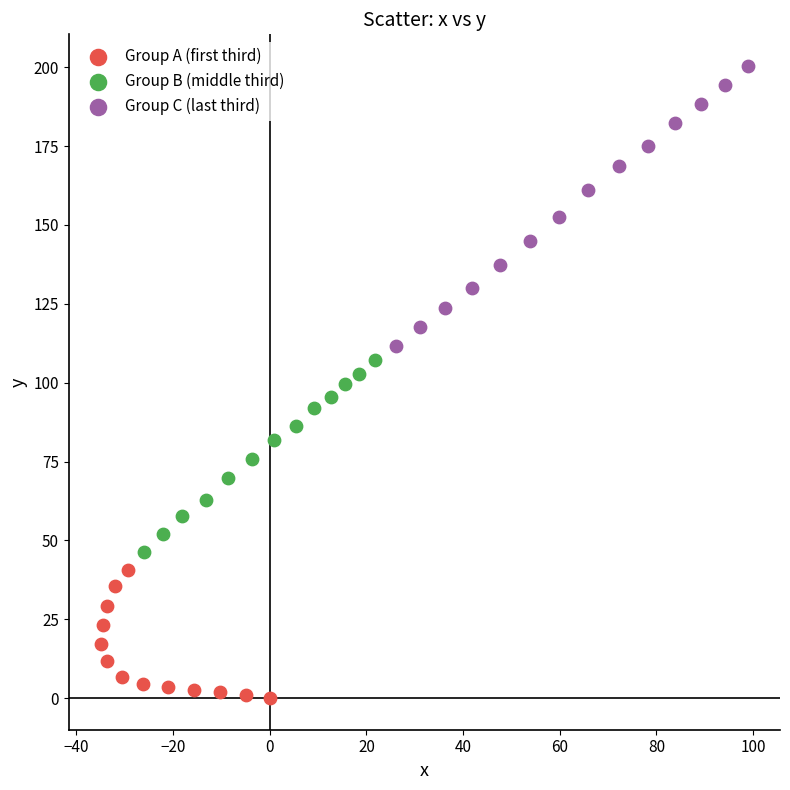

Which series has the largest Y range (max minus min)?

Group C (last third)